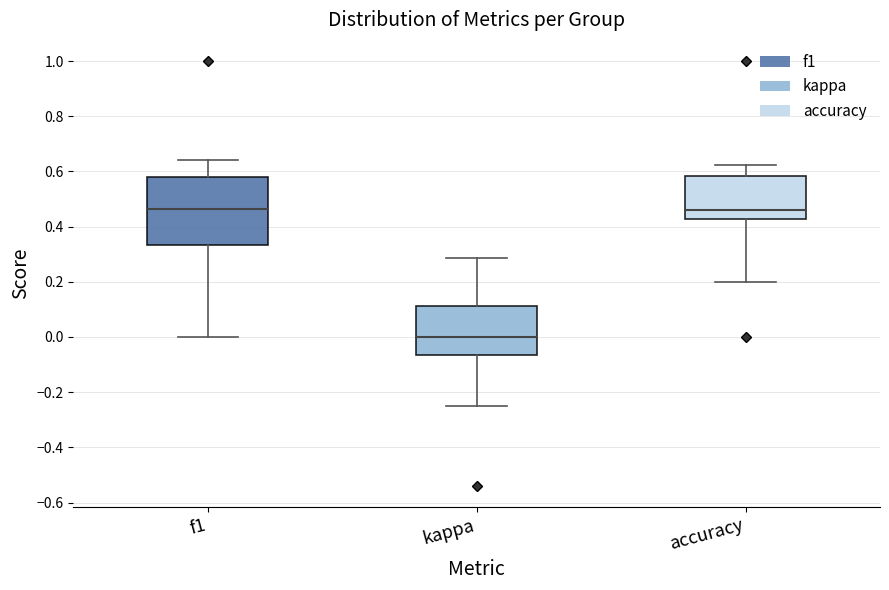

Comparing the boxes themselves (not the whiskers), which one is the tallest?

f1